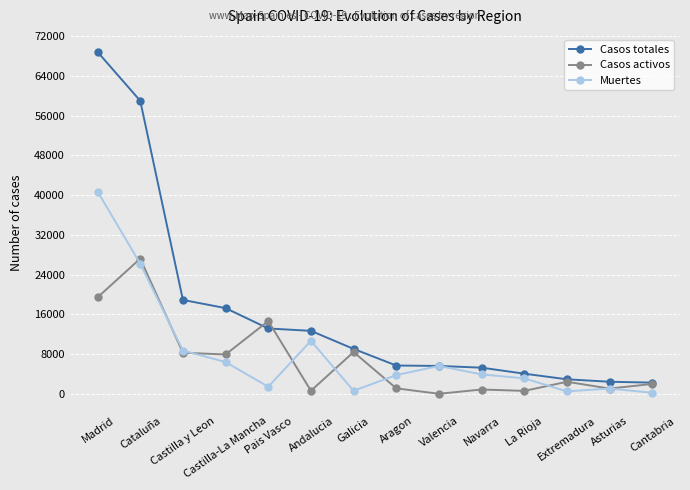

What are all the series names shown in the legend?

Casos totales, Casos activos, Muertes